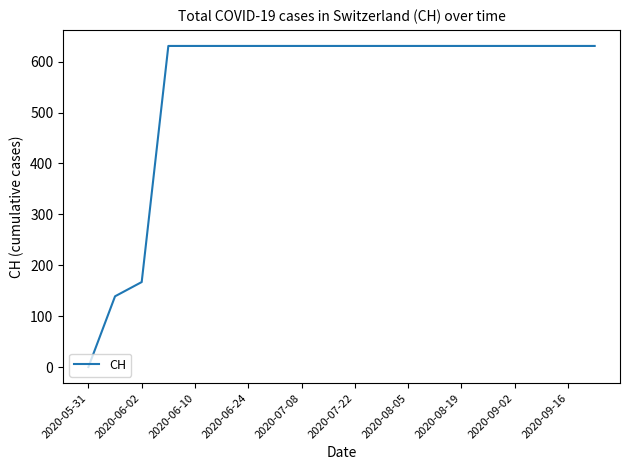

What is the sum of all values?

11033